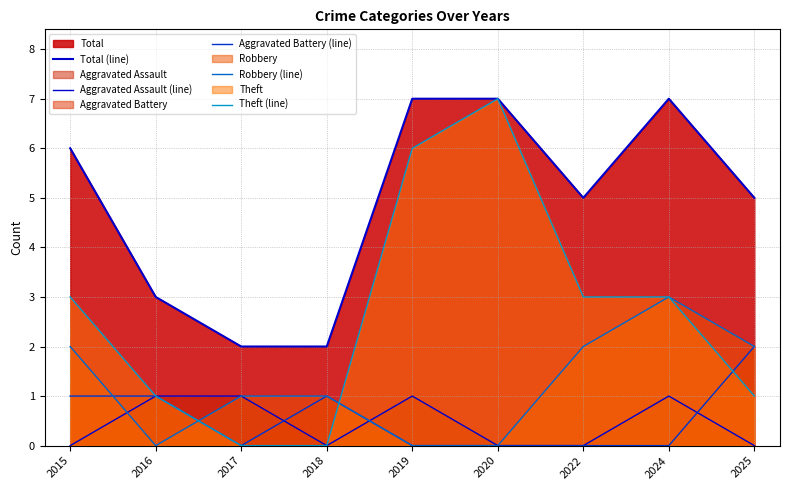

Rank the categories by Total (line) value from lowest to highest.

2017, 2018, 2016, 2022, 2025, 2015, 2019, 2020, 2024